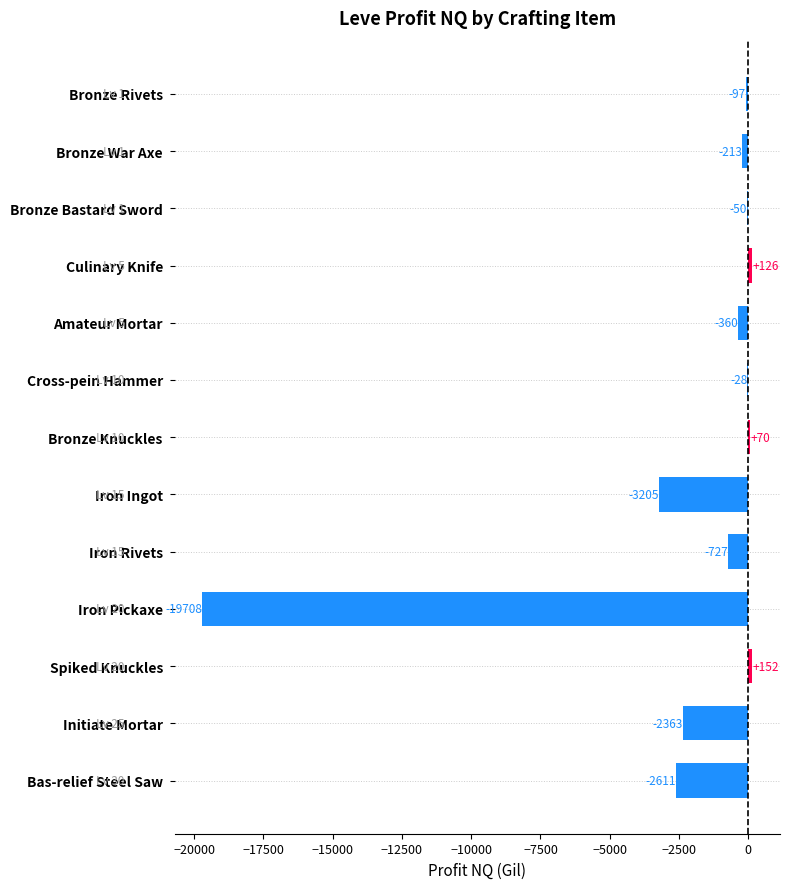

What is the greatest value displayed?

152.0